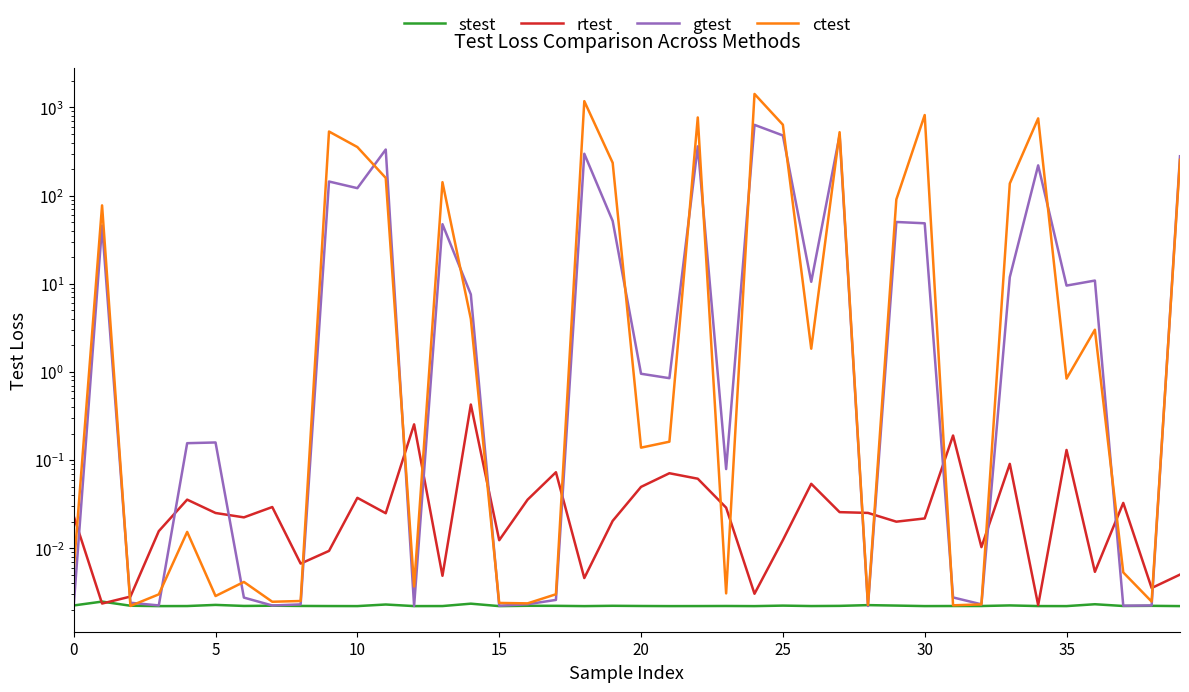

How many values in the gtest series exceed 7?

20